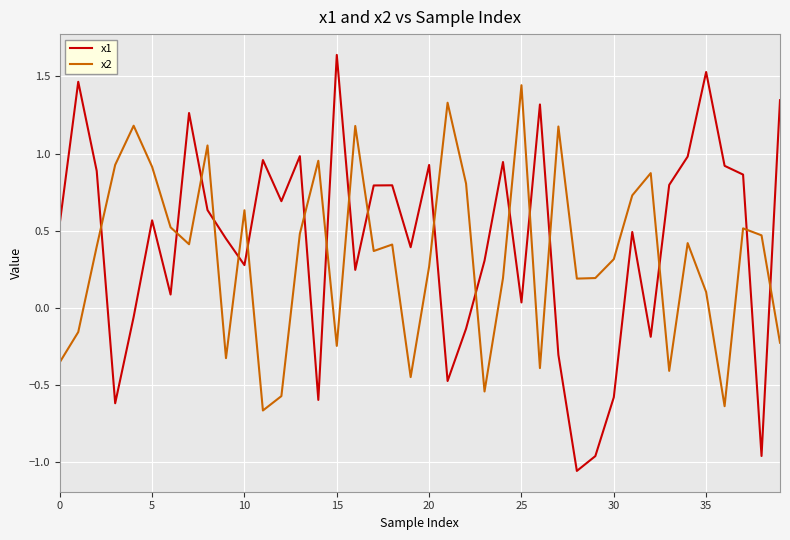

Count the number of data series in this chart.

2